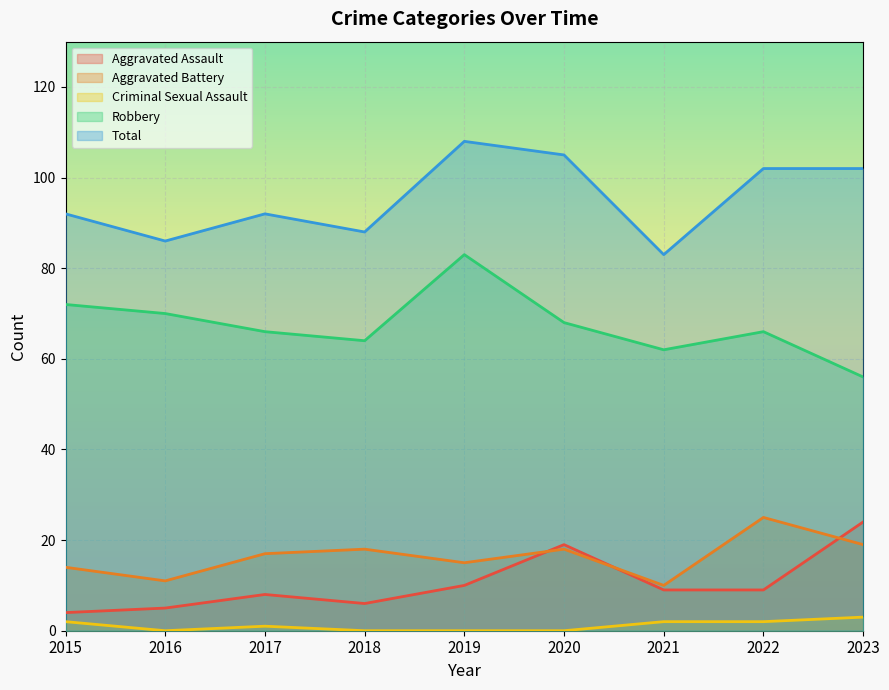

How many lines are shown in the chart?

5